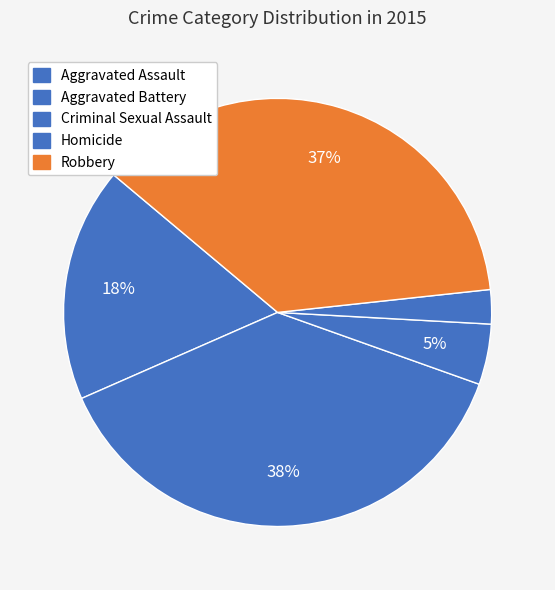

What is the smallest slice in the pie chart?

Homicide